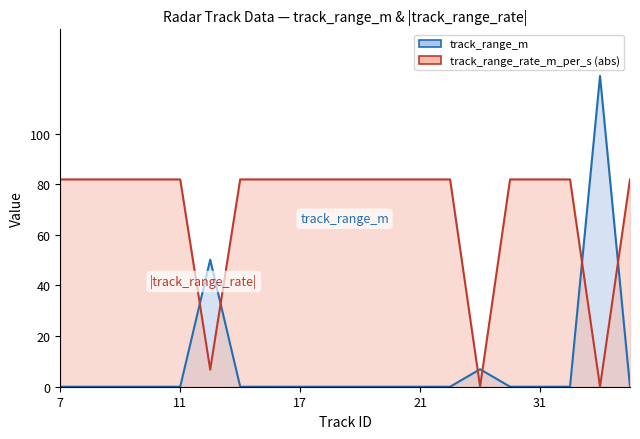

Which series ends up on top after the final intersection of track_range_rate_m_per_s and track_range_m?

track_range_rate_m_per_s